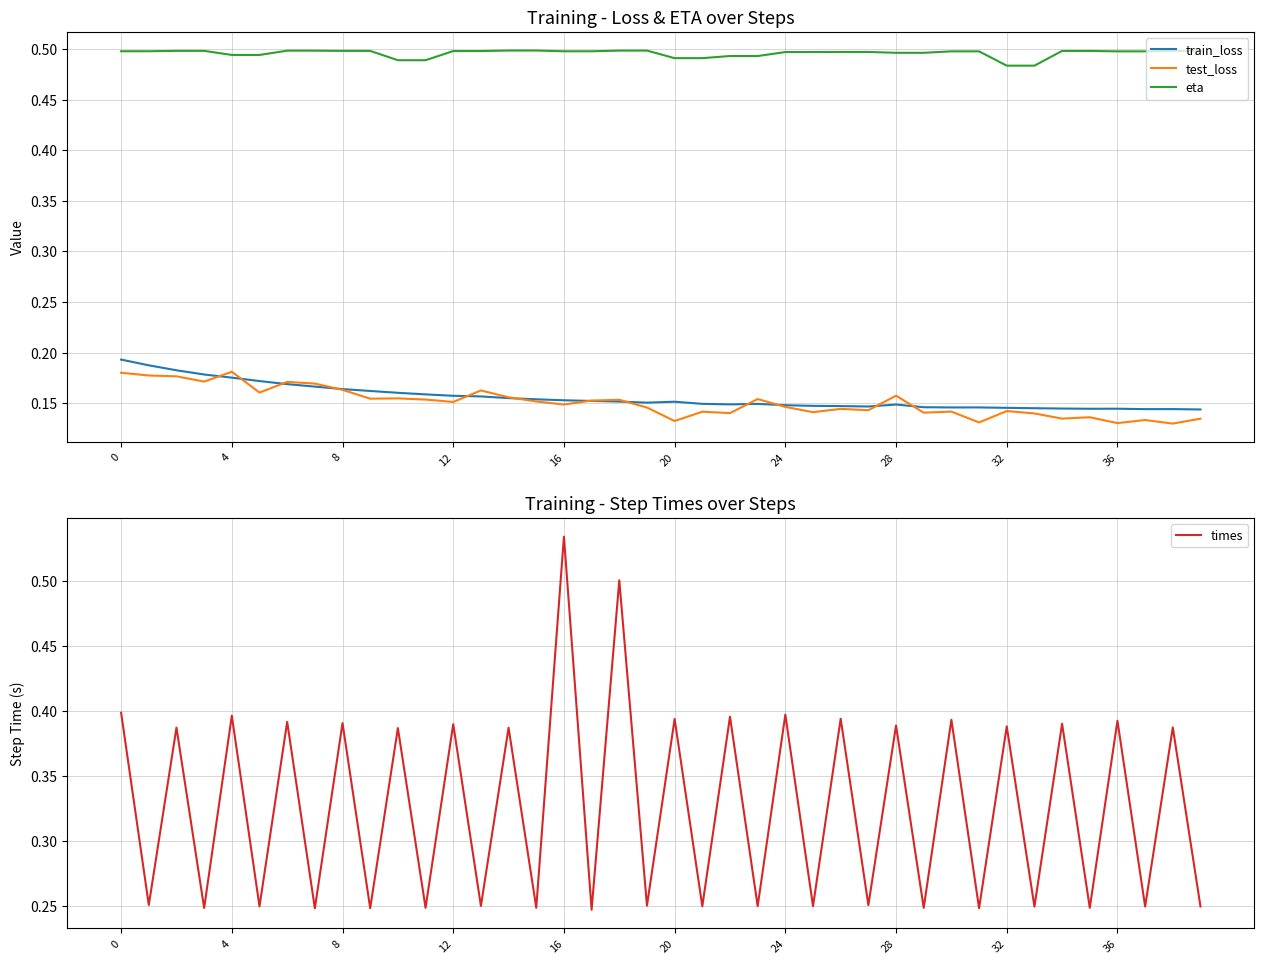

Does the chart display data point markers on the line(s)?

No